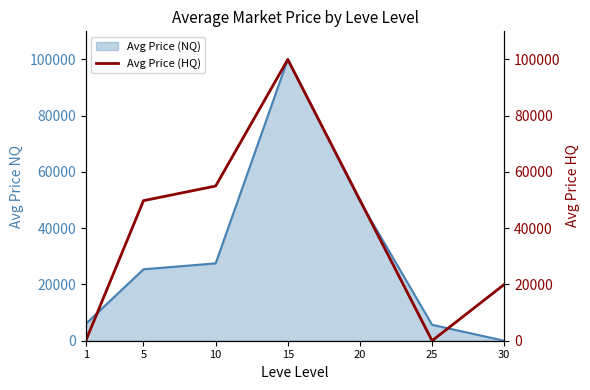

How many data points are above 49800?

3